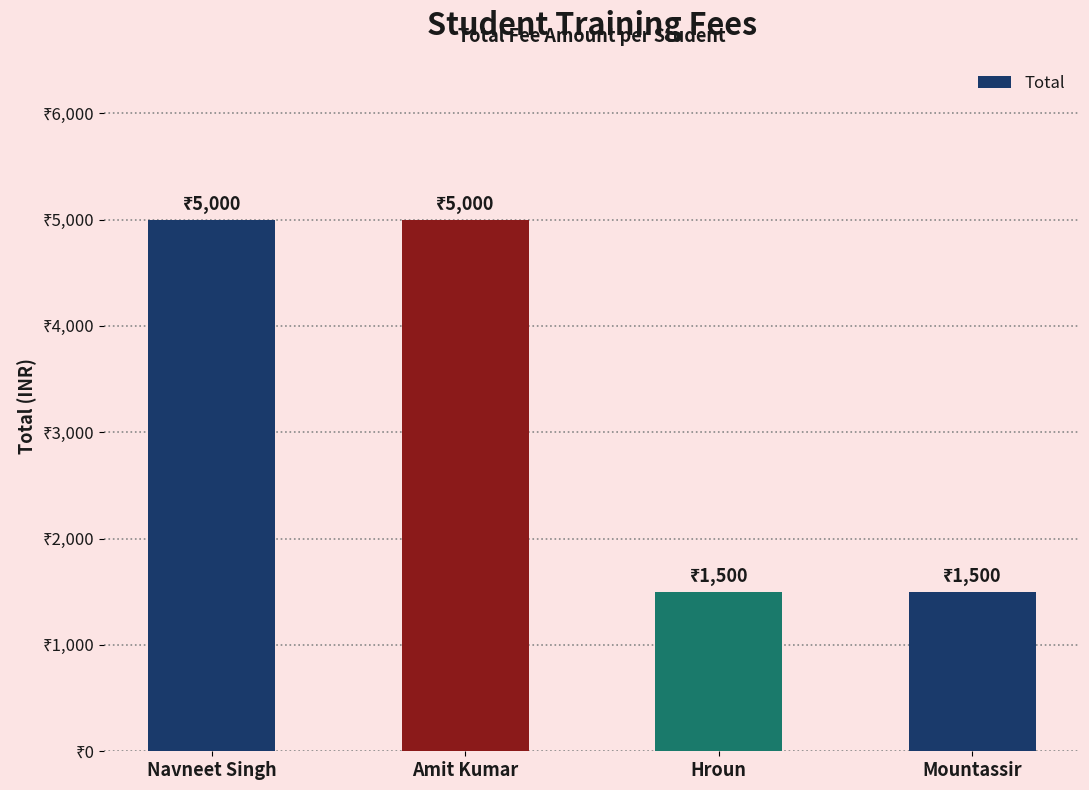

List the labels in order of value, largest first.

Navneet Singh, Amit Kumar, Hroun, Mountassir